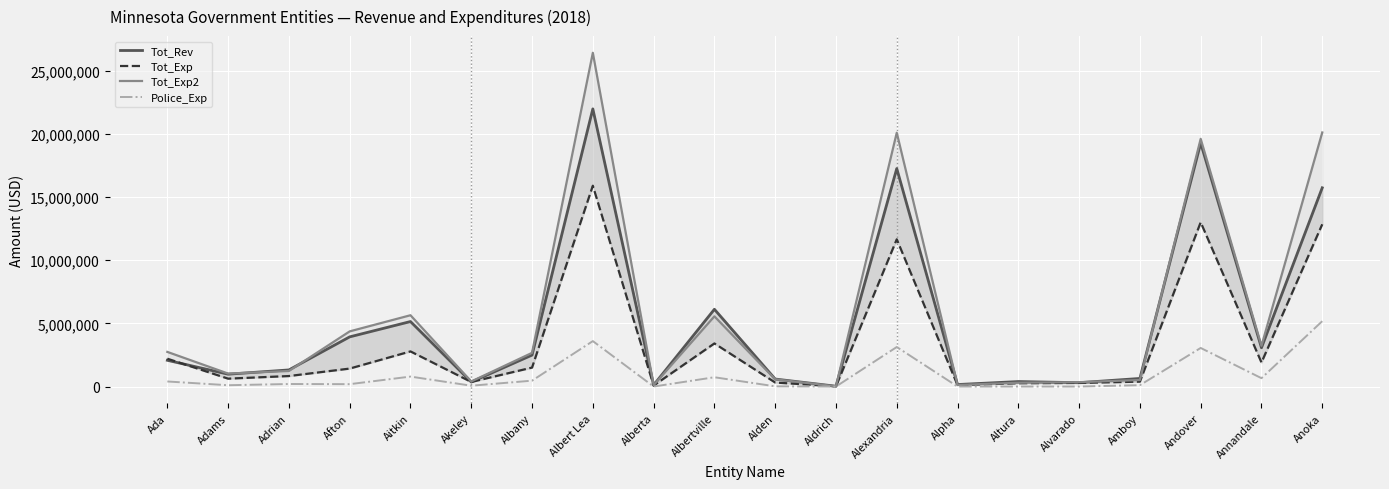

Between Akeley and Alvarado, which is larger?

Akeley